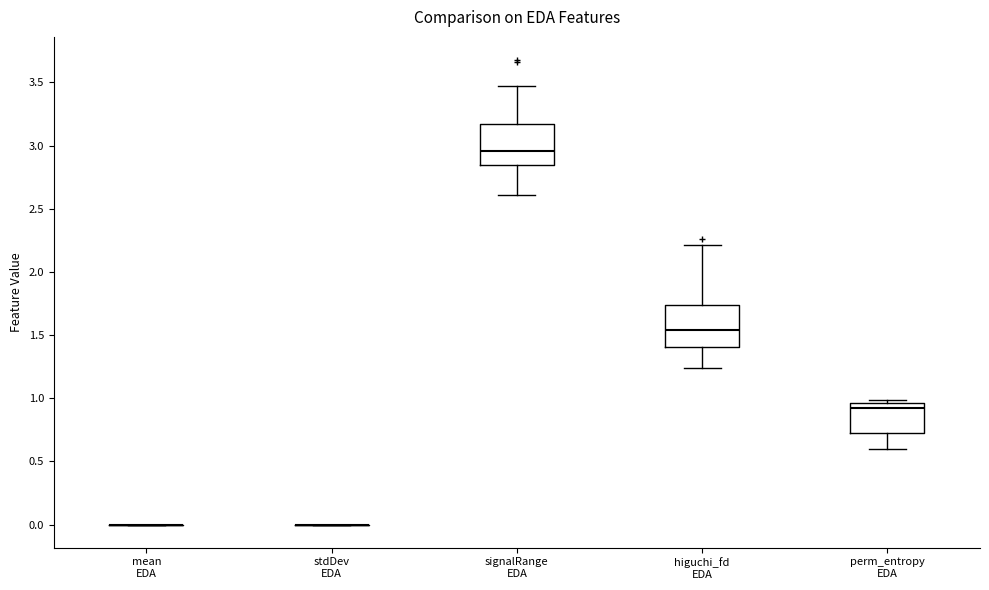

Reading left to right, read every box against the y-axis: the position of its median line, the range the box covers, and the ends of its whiskers. The values are not printed on the chart, so give them approximately, as read against the axis.

mean EDA: box collapsed to a line at 0.00, whiskers 0.00 to 0.00
stdDev EDA: box collapsed to a line at 0.00, whiskers 0.00 to 0.00
signalRange EDA: median 2.95, box 2.85 to 3.15, whiskers 2.60 to 3.45
higuchi_fd EDA: median 1.55, box 1.40 to 1.75, whiskers 1.25 to 2.20
perm_entropy EDA: median 0.90, box 0.70 to 0.95, whiskers 0.60 to 1.00